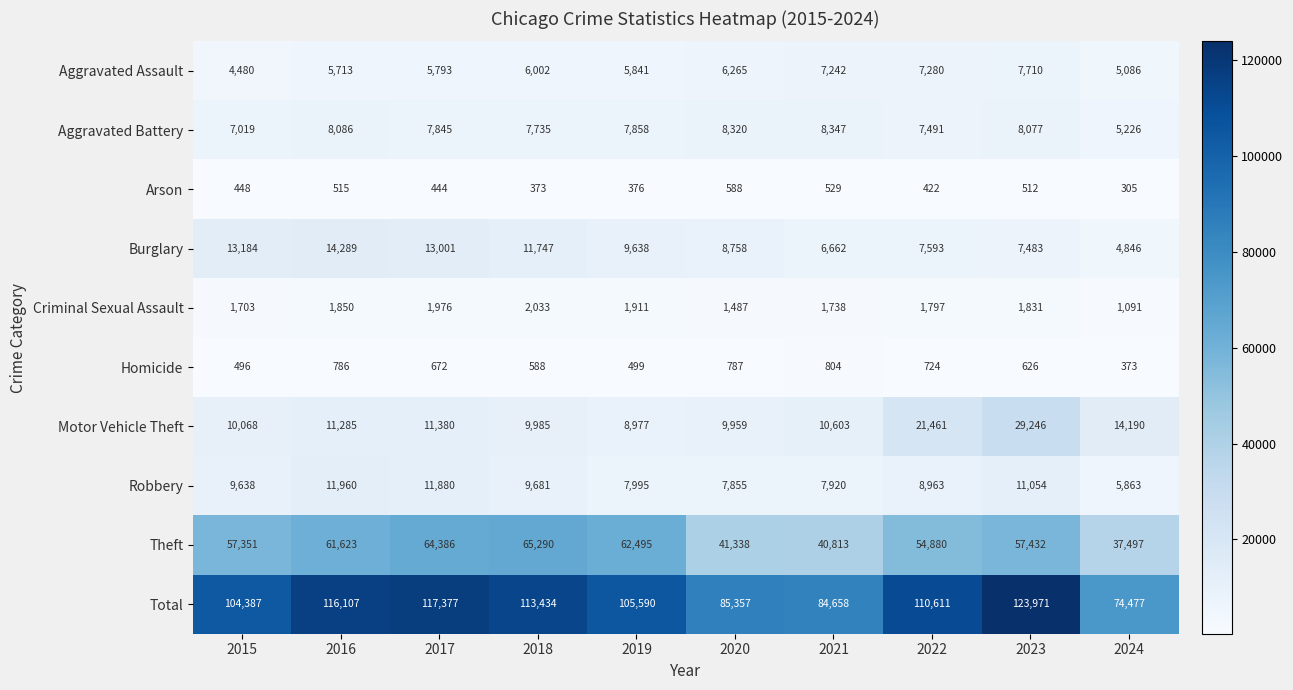

What is the total value across all series at 2015?

208774